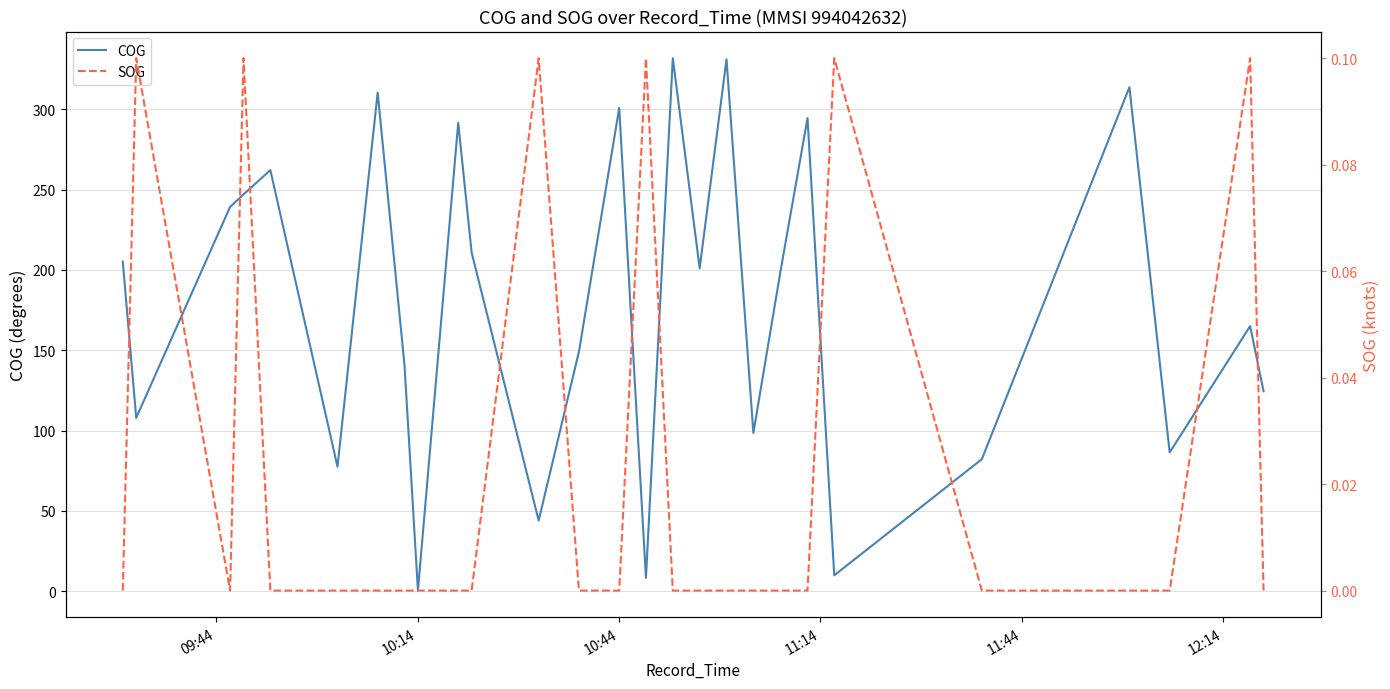

Which series has the largest total across all categories?

COG